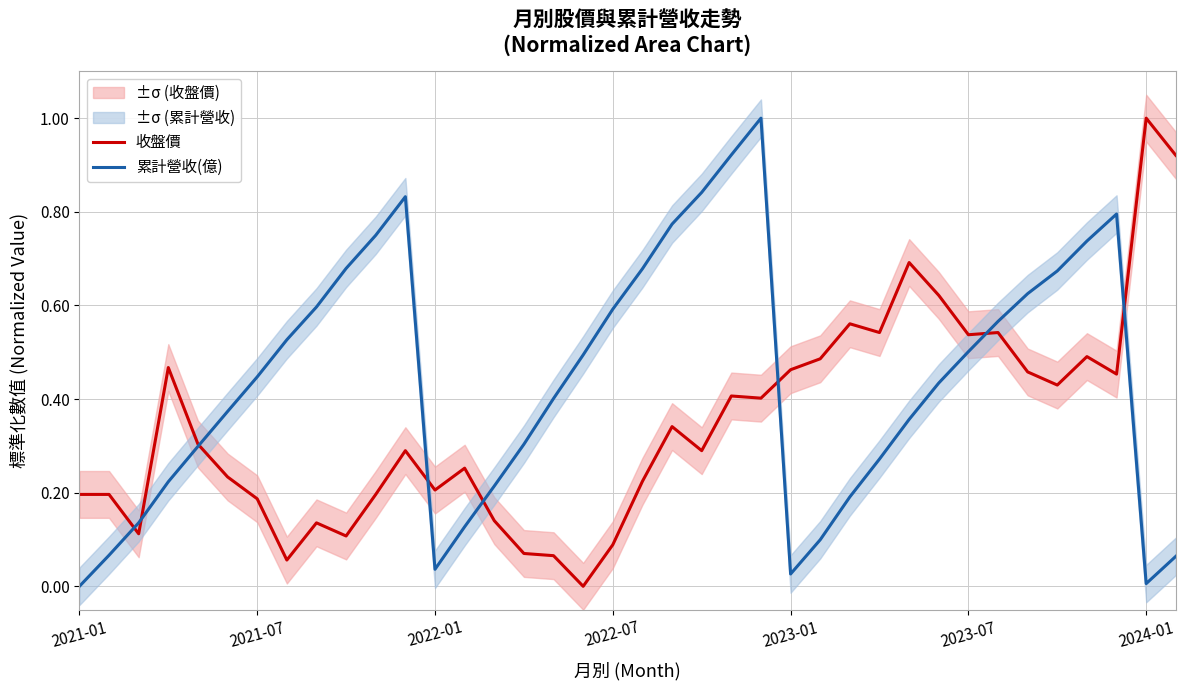

How many interior local valleys does the 收盤價 series have?

11